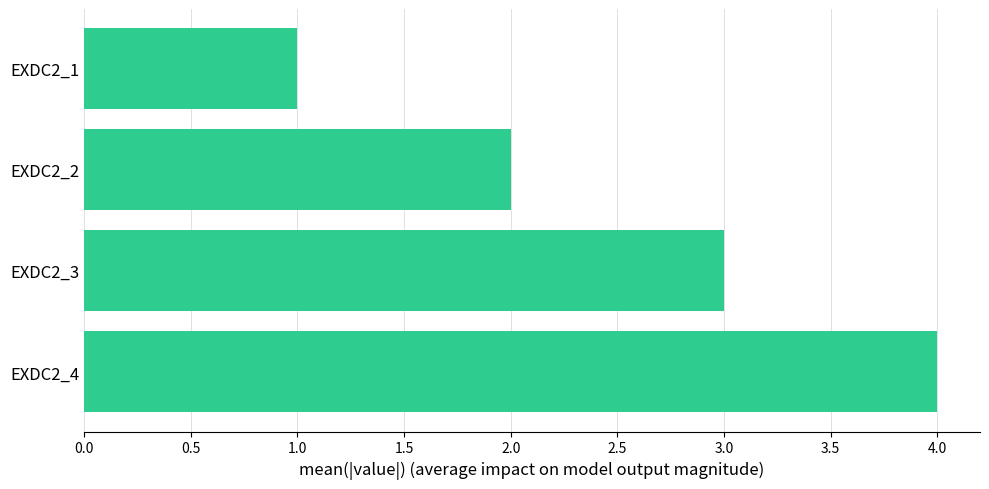

Are the bars horizontal?

Yes